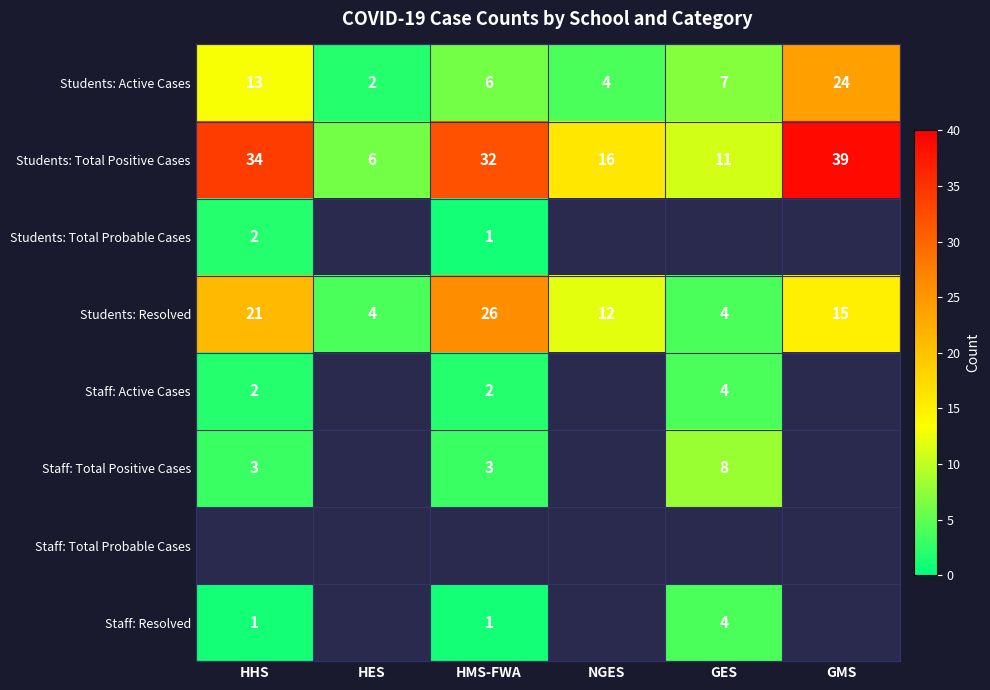

Which has a higher value, HMS-FWA or GMS?

GMS